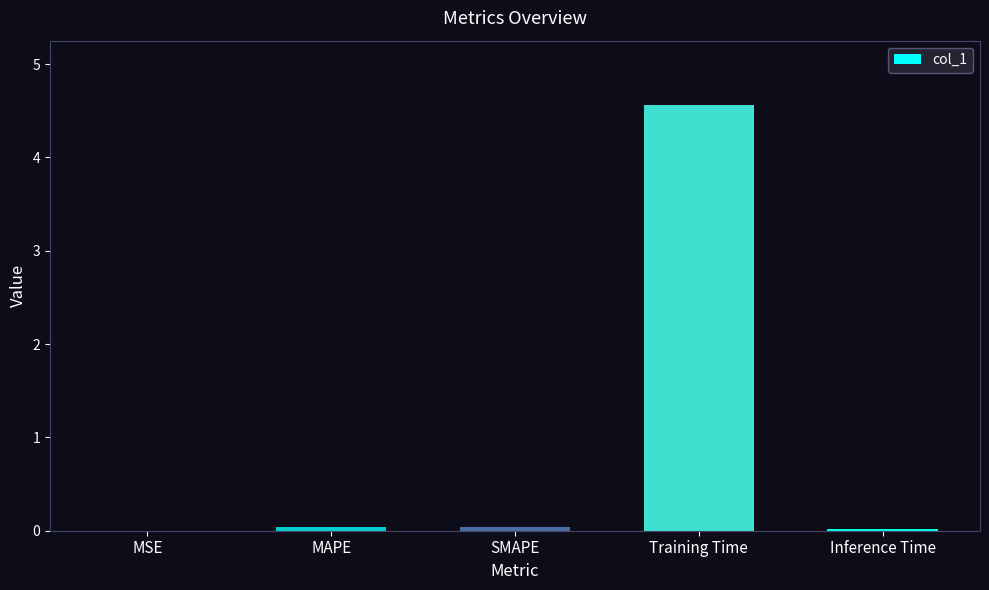

The chart shows a value of 0.0 at Inference Time. True or false?

True